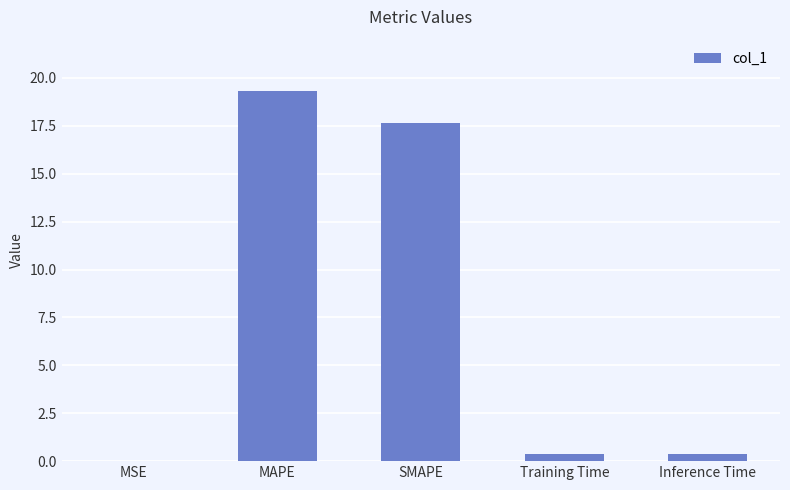

True or false: the data shows 0.4 at Inference Time.

True